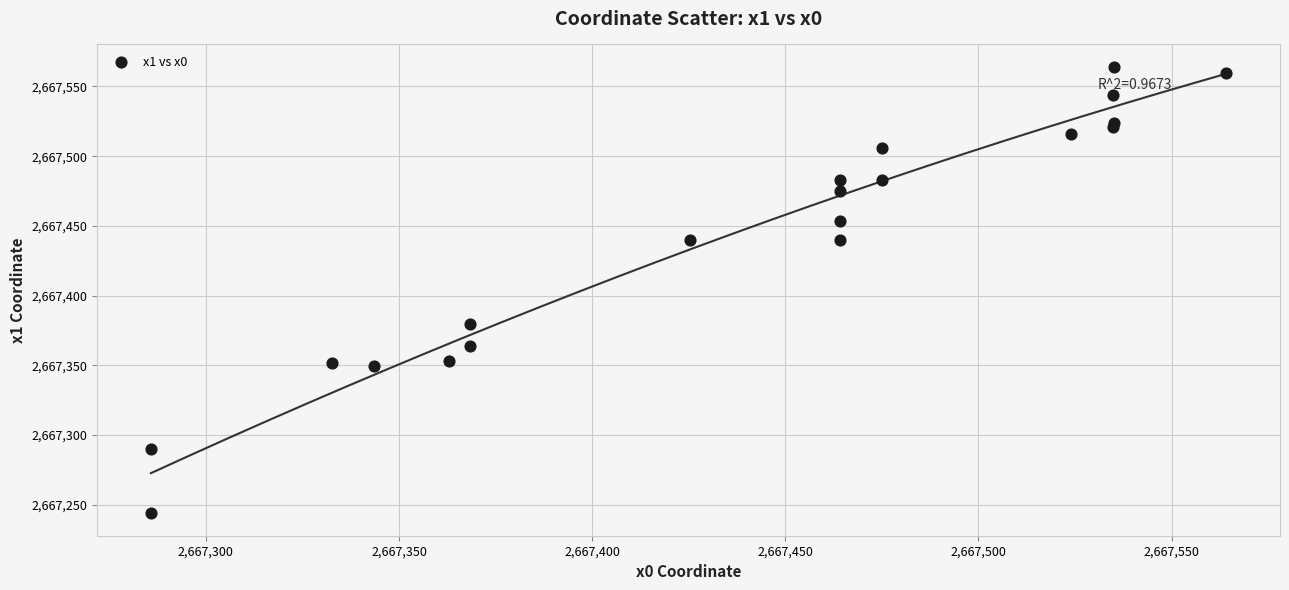

What Y value in the scatter plot is closest to 2667403?

2667379.4